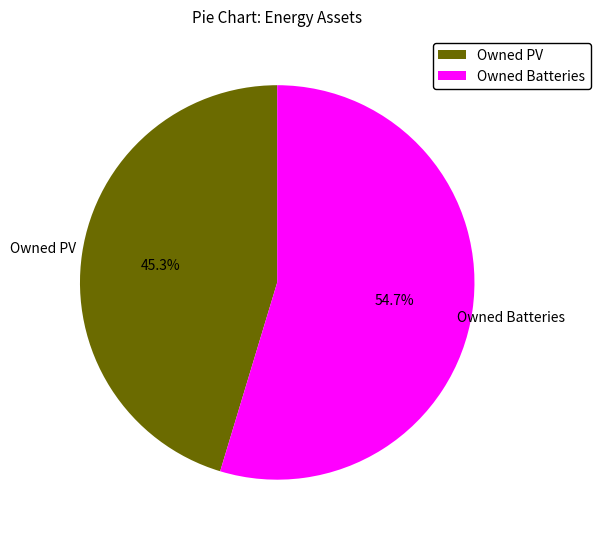

How many segments does this pie chart have?

2